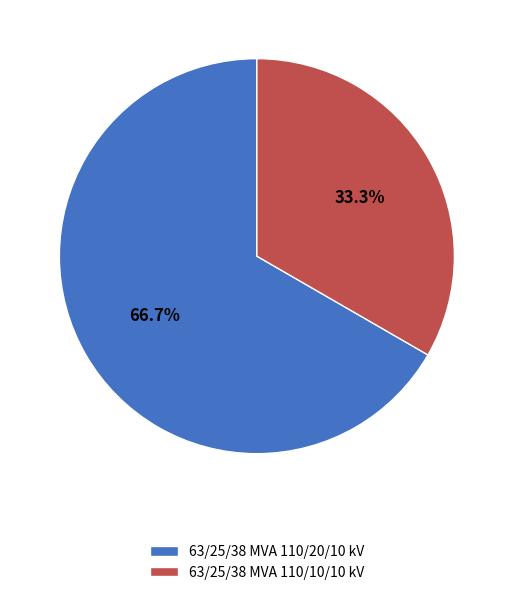

Which has a higher value, 63/25/38 MVA 110/10/10 kV or 63/25/38 MVA 110/20/10 kV?

63/25/38 MVA 110/20/10 kV